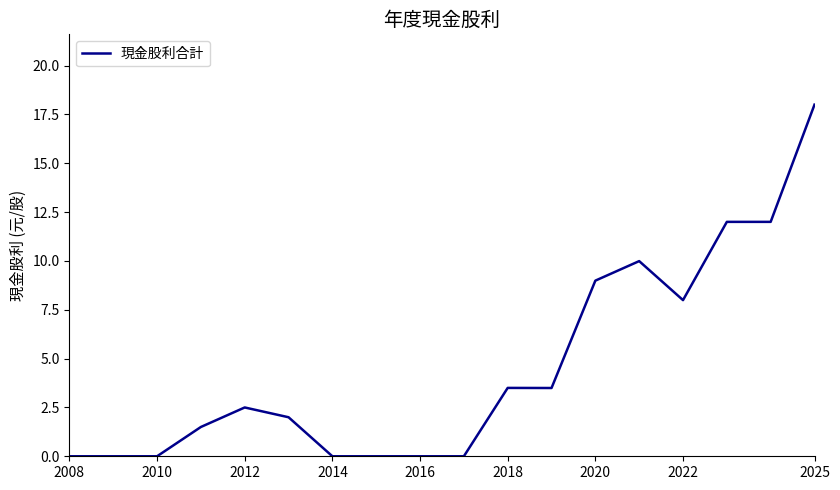

Does the chart display data point markers on the line(s)?

No